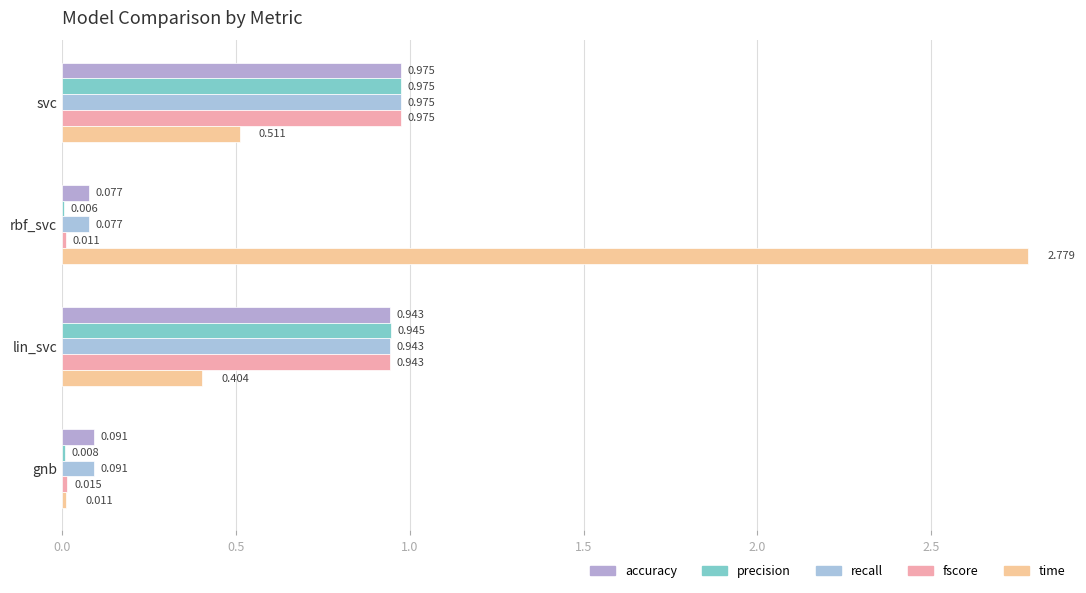

Reading left to right, list all the values displayed in this chart.

accuracy: 1.0	0.1	0.9	0.1
precision: 1.0	0.0	0.9	0.0
recall: 1.0	0.1	0.9	0.1
fscore: 1.0	0.0	0.9	0.0
time: 0.5	2.8	0.4	0.0